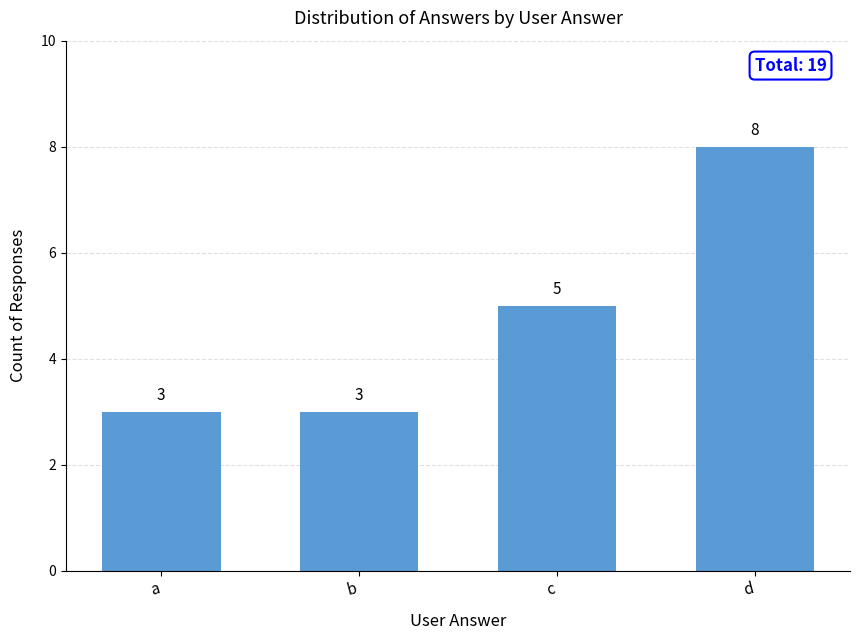

What is the value of the 3rd bar from the left?

5